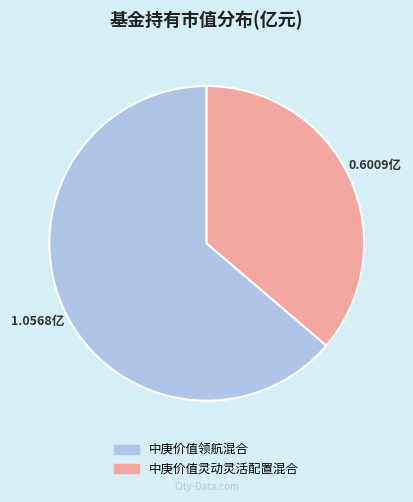

Which has a higher value, 中庚价值灵动灵活配置混合 or 中庚价值领航混合?

中庚价值领航混合